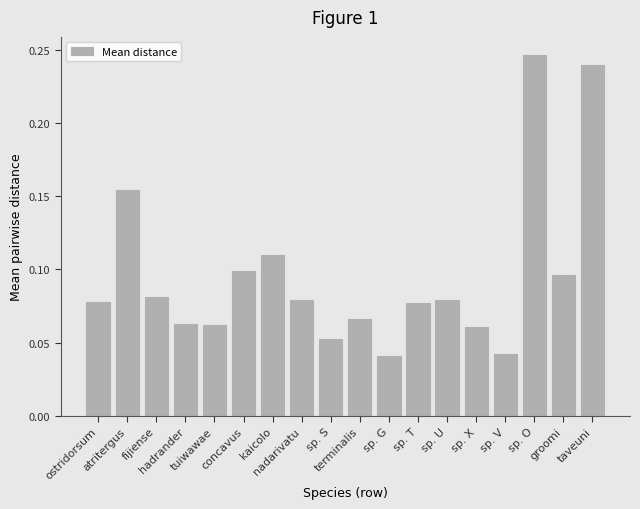

What is the sum of all values?

1.7